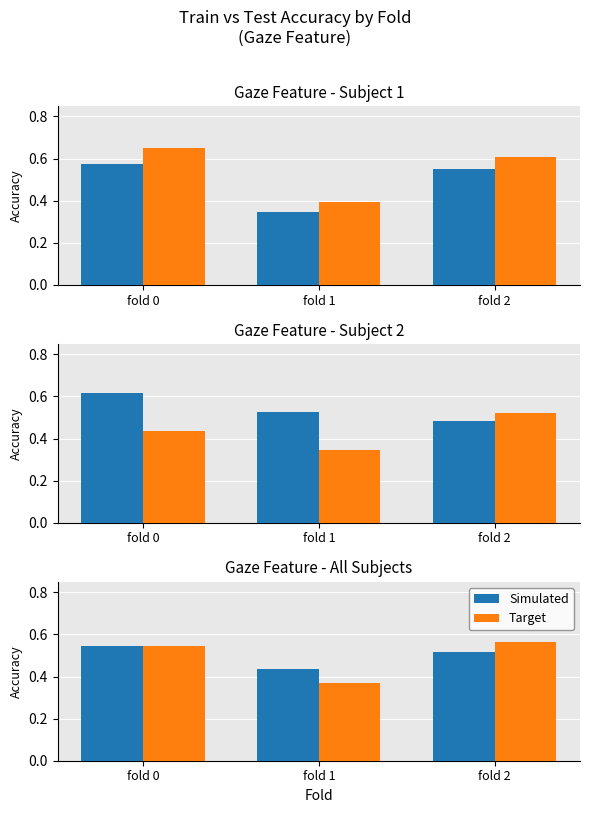

Count the number of data series in this chart.

2